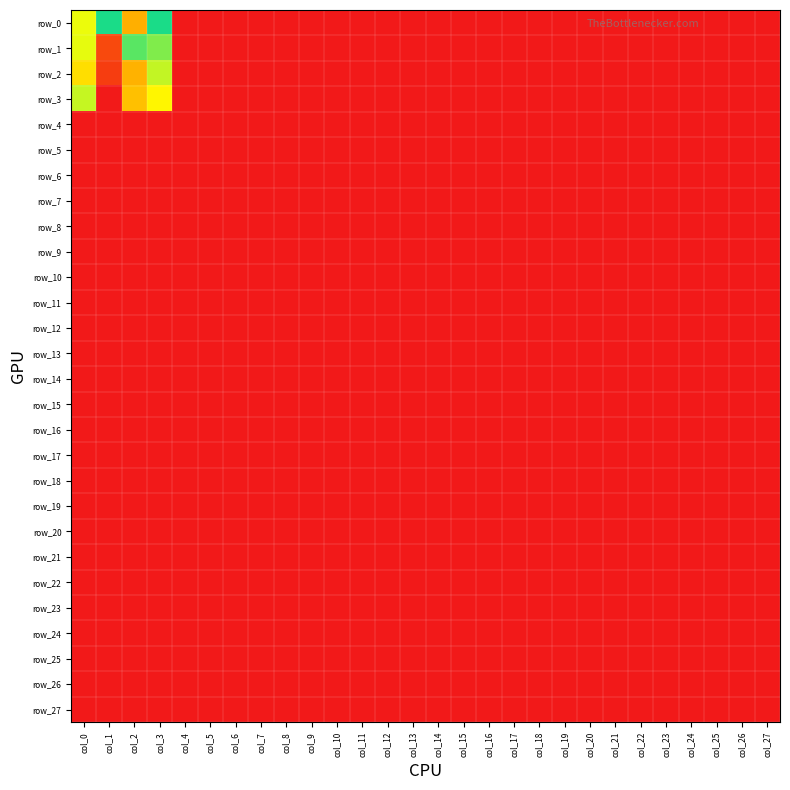

Count the number of categories in the chart.

28